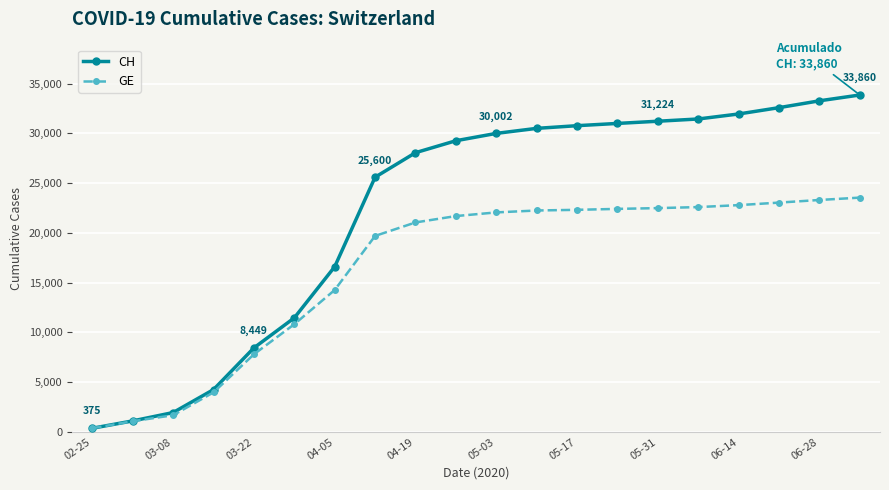

What is the smallest value displayed?

375